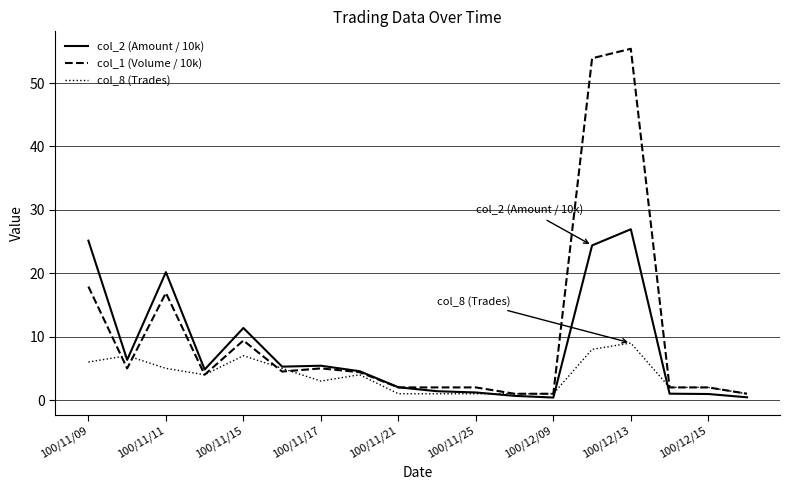

What is the difference between the second highest and minimum values in the col_2 (Amount / 10k) series?

24.7